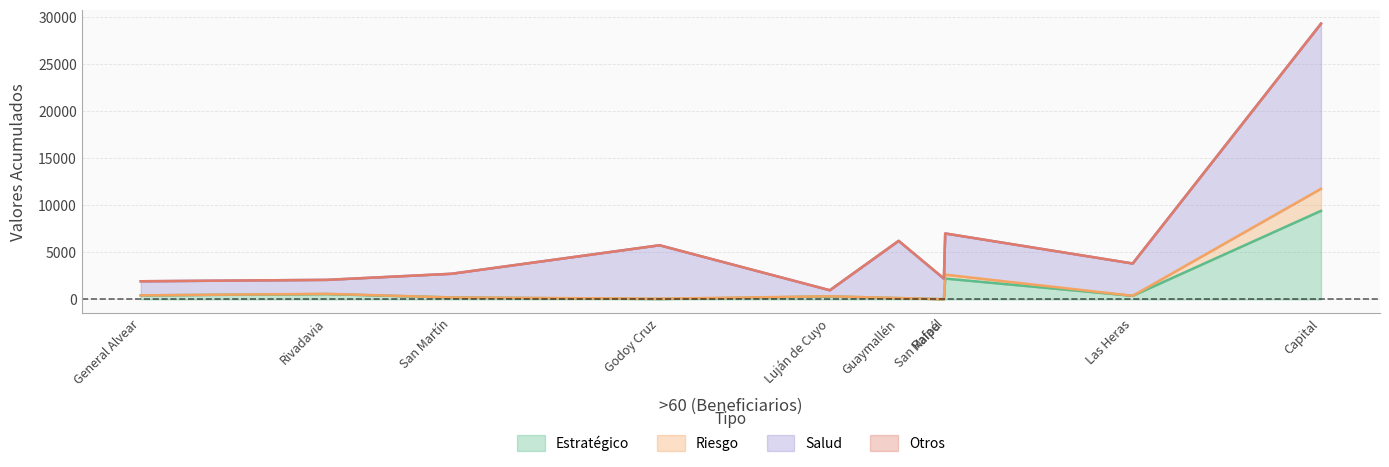

Is it true that Otros equals 3 at Guaymallén?

True